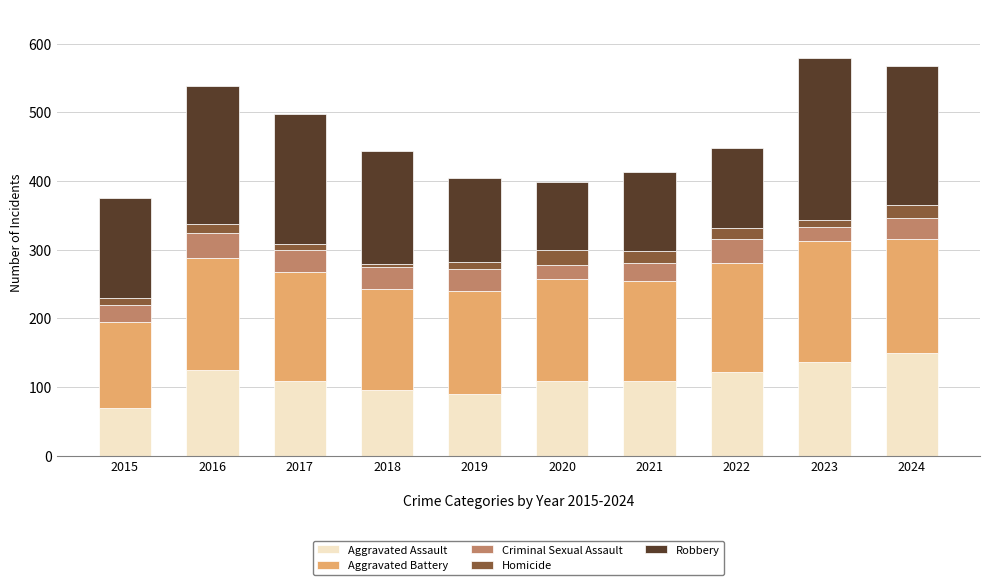

What are all the series names shown in the legend?

Aggravated Assault, Aggravated Battery, Criminal Sexual Assault, Homicide, Robbery